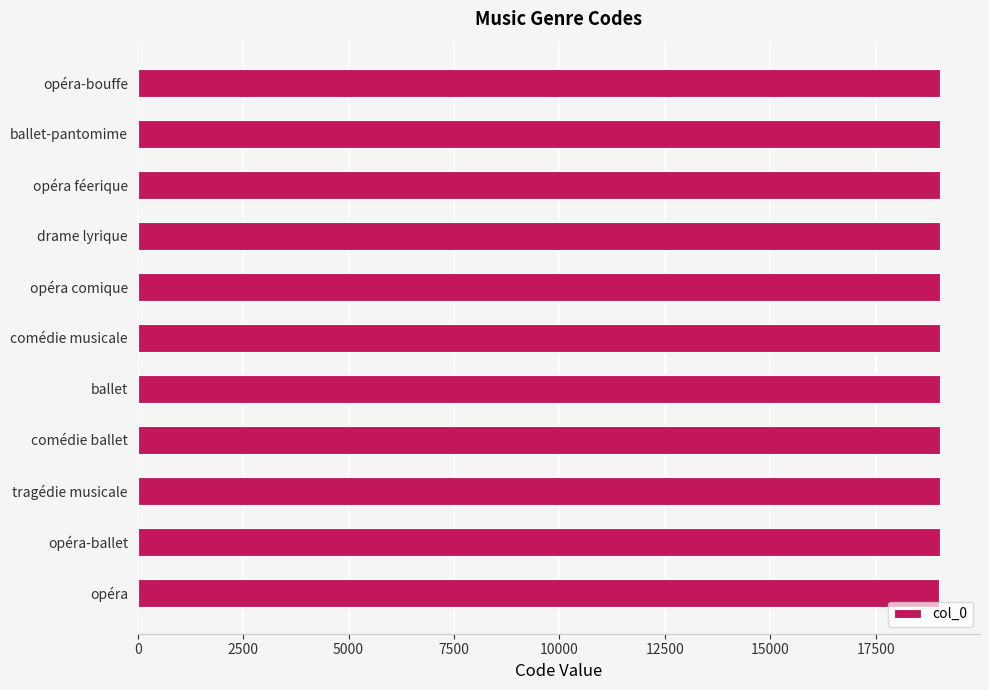

True or false: the data shows 33091 at opéra féerique.

False